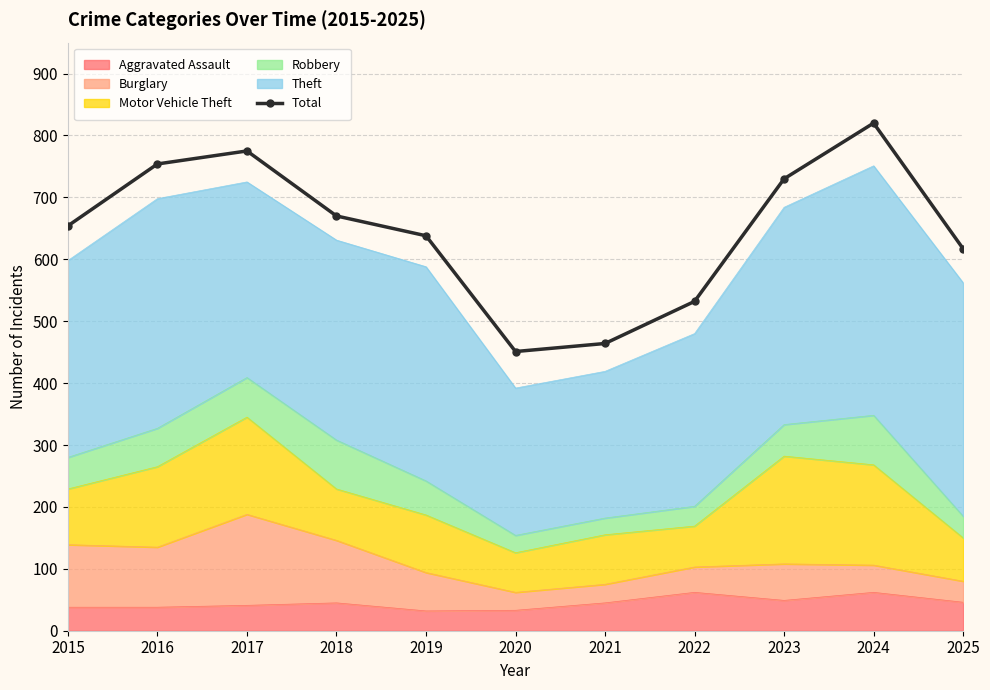

True or false: the data shows 482 at 2024.

False